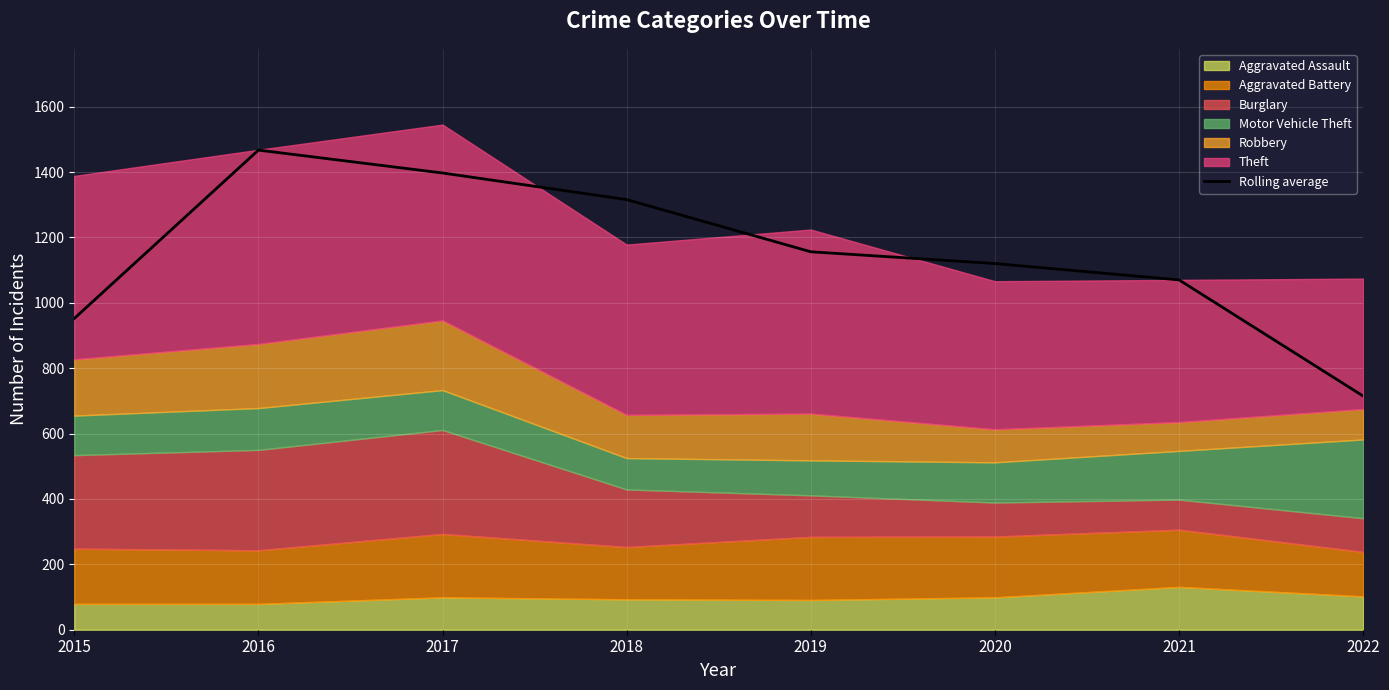

Rank the categories by value from lowest to highest.

2022, 2015, 2021, 2020, 2019, 2018, 2017, 2016